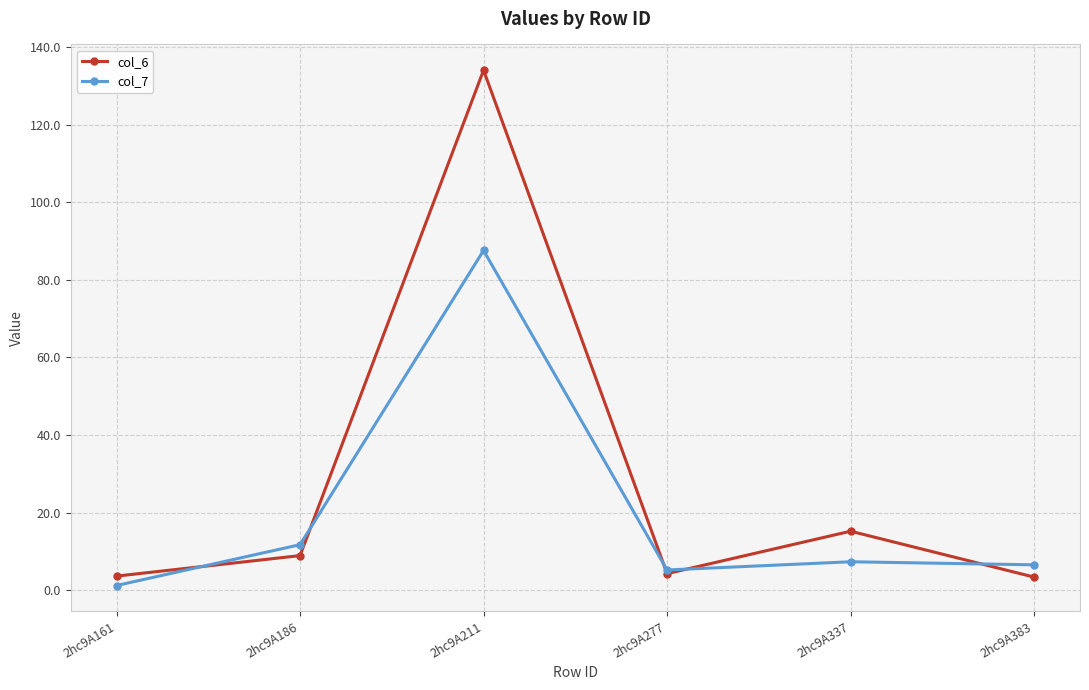

What is the sum of all col_7 values?

119.6